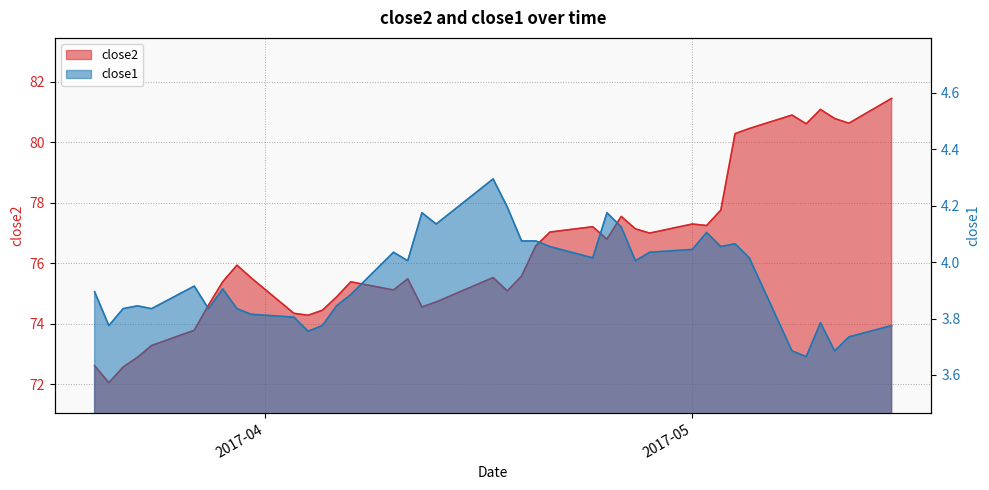

True or false: close1 has more than 2 points higher than both neighbors.

True